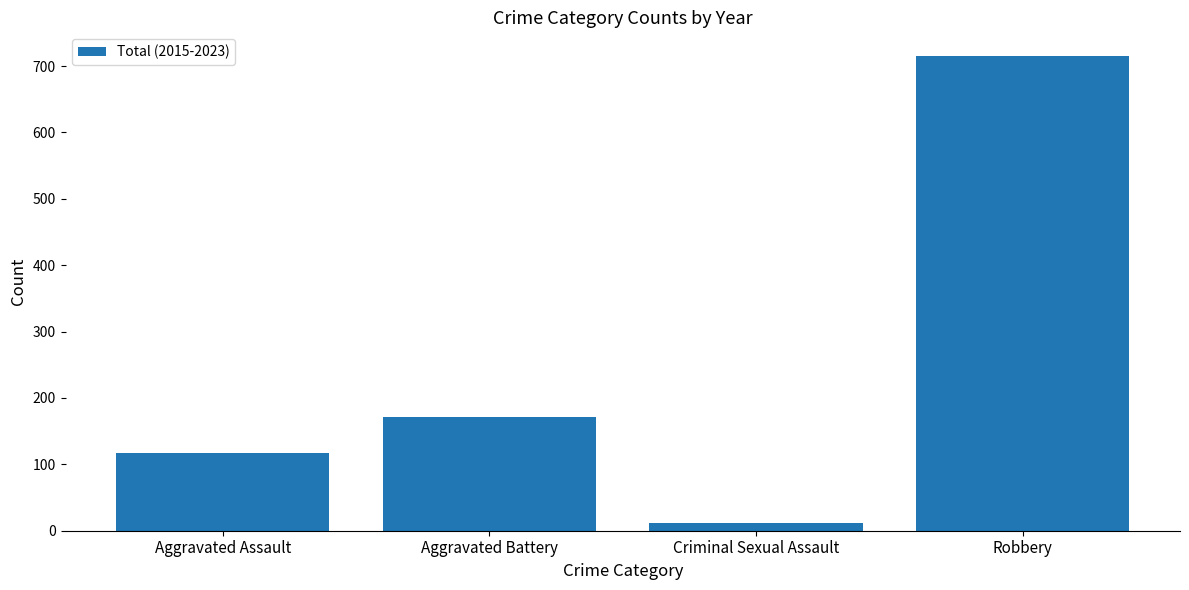

What is the difference between the second highest and second lowest values?

55